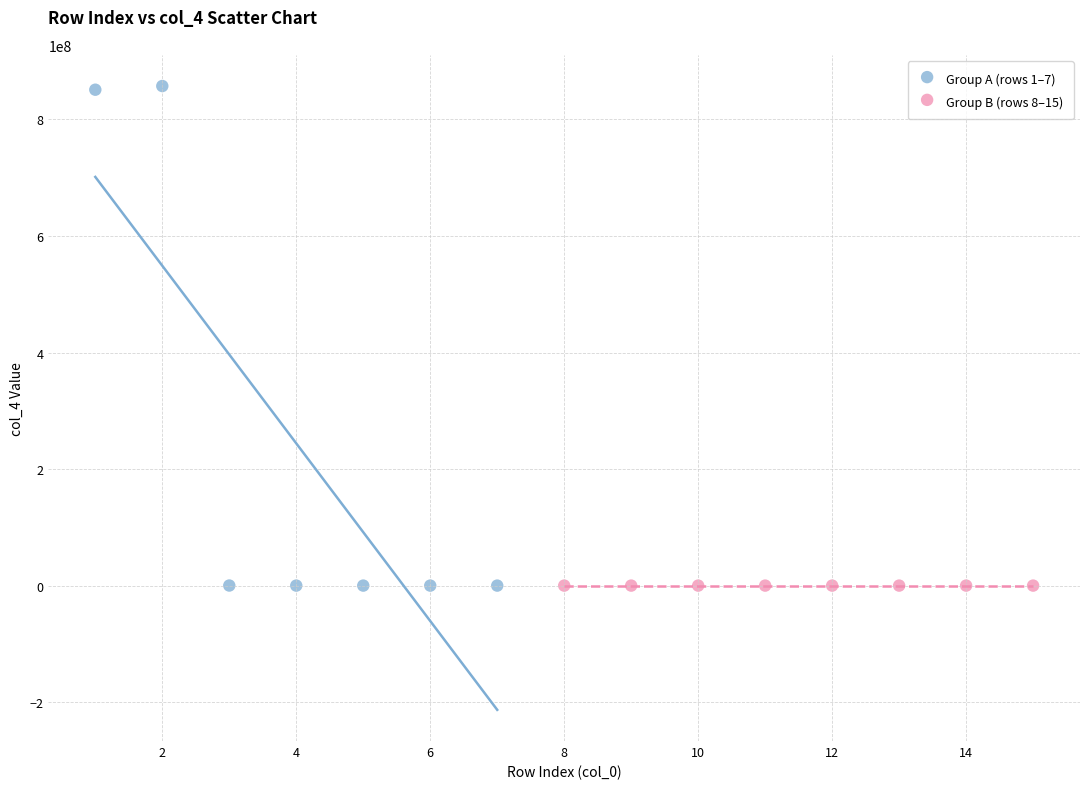

Which series contains the highest Y value?

Group A (rows 1–7)